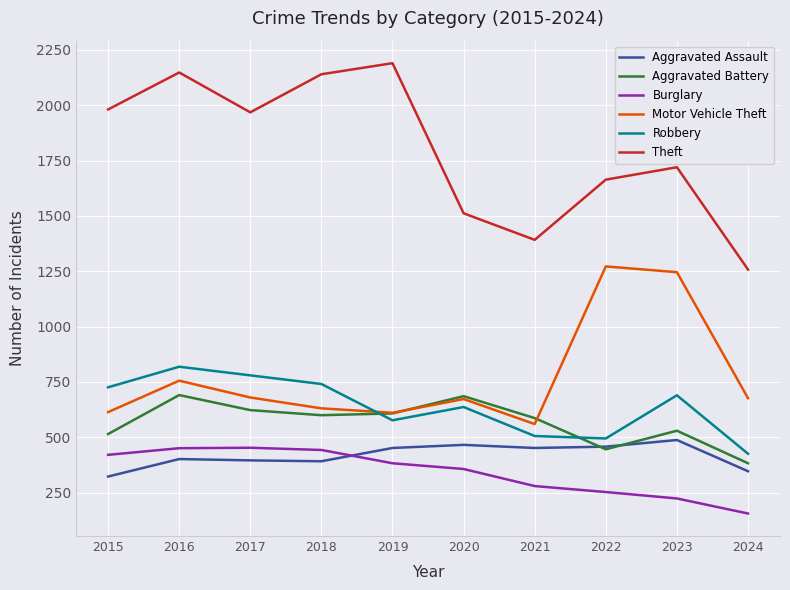

True or false: Aggravated Battery and Burglary intersect in this chart.

False